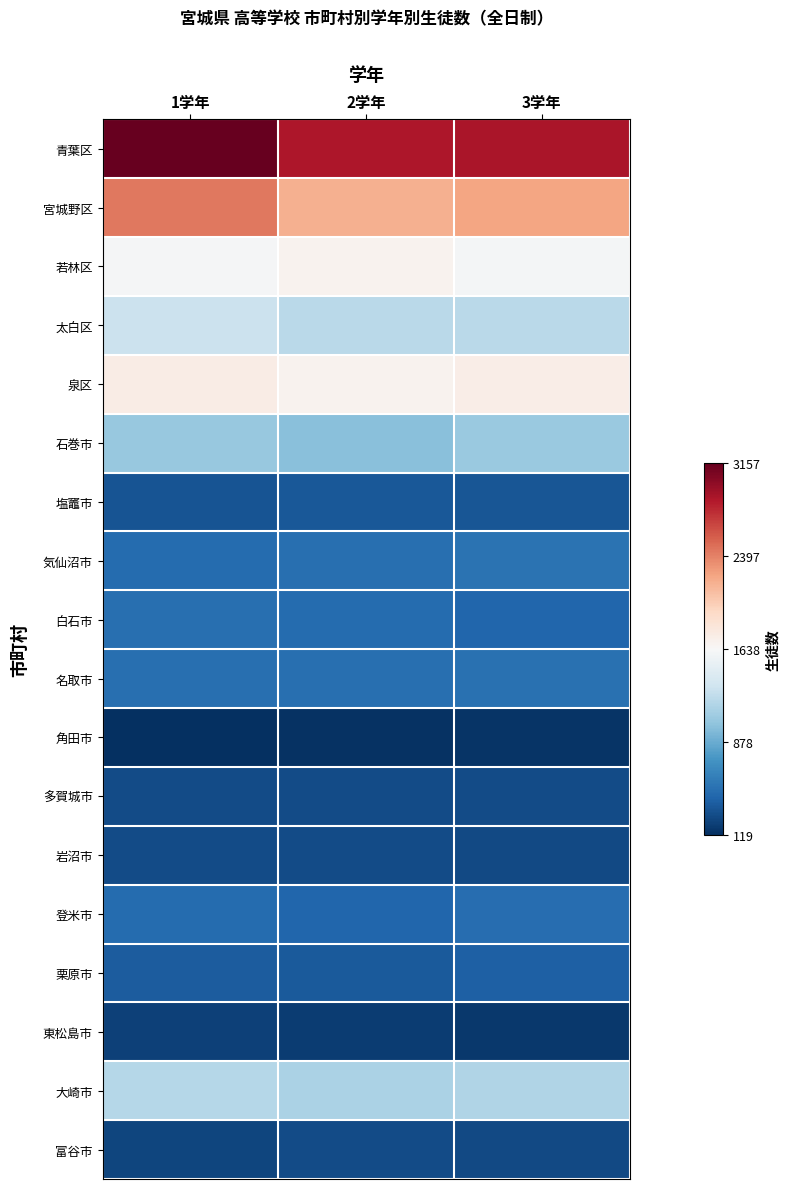

What is the total value across all series at 2学年?

15589